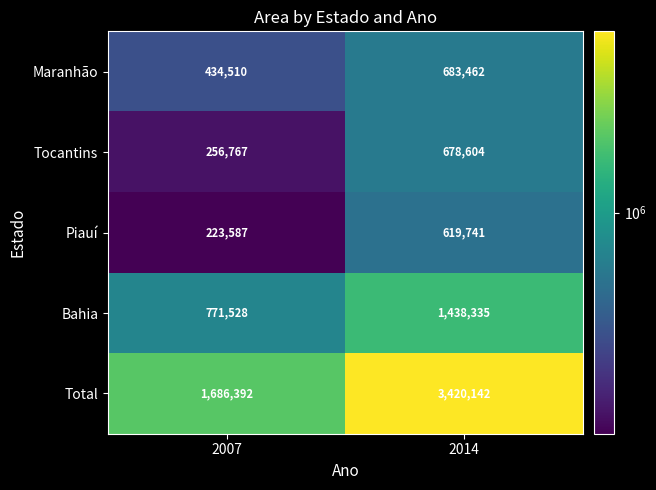

At which category is the sum across all series the highest?

2014